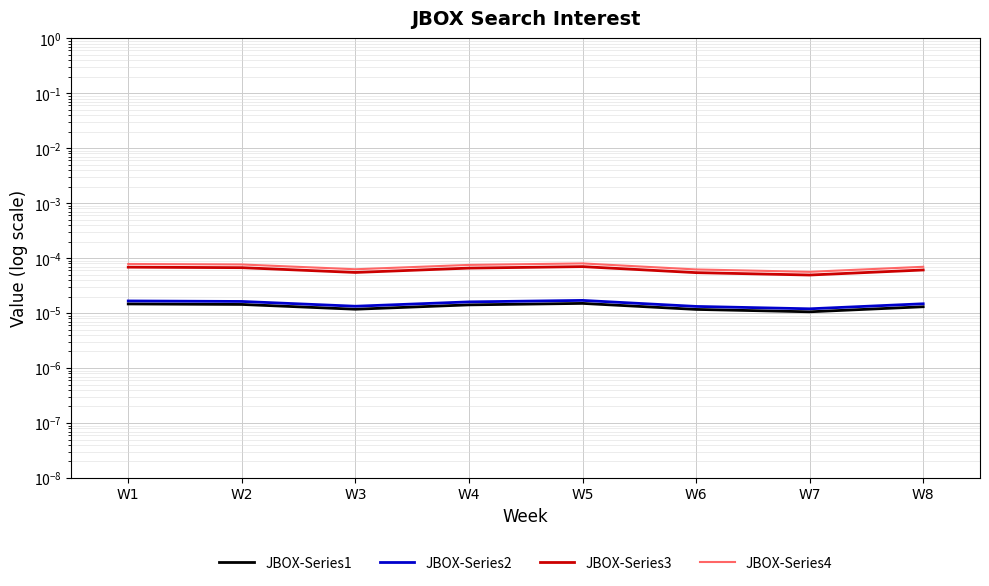

The JBOX-Series2 series shows 0.0 at W2. True or false?

True